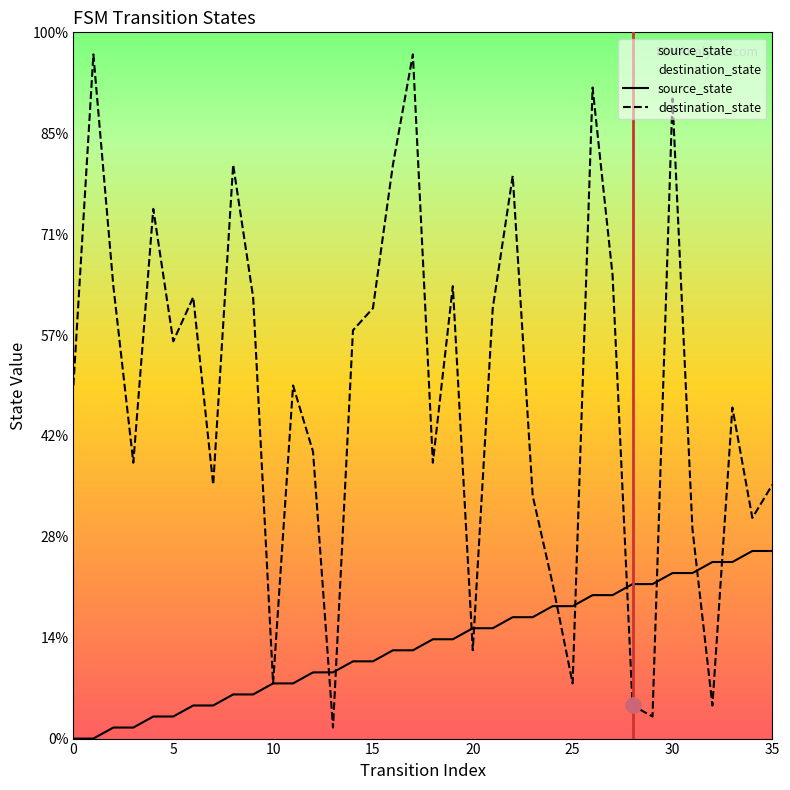

Which series has the largest Y range (max minus min)?

destination_state